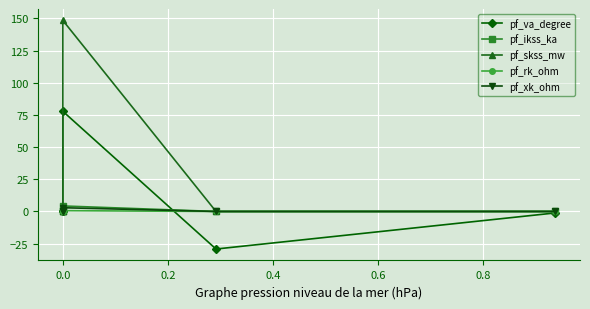

Between −0.2 and 0.6, which is larger?

0.6